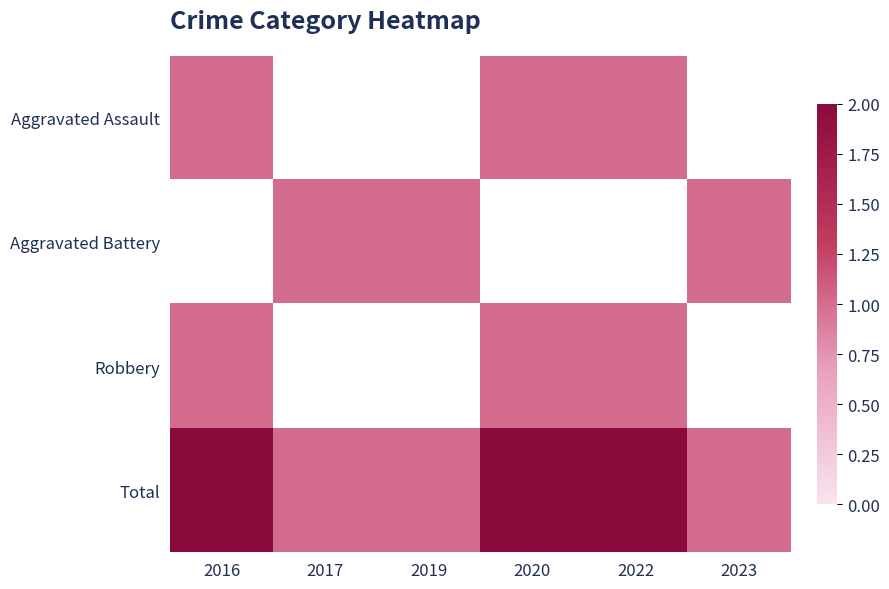

How many values in Robbery are above zero?

3